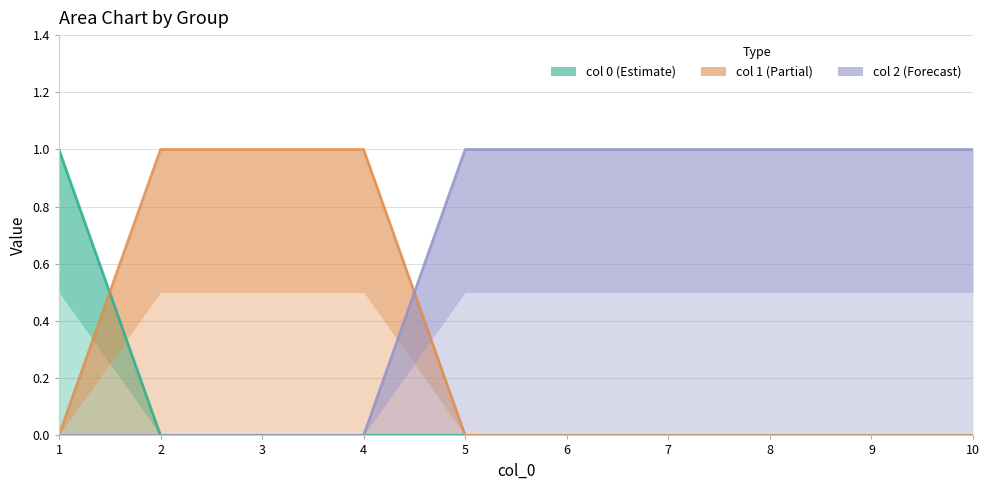

Reading right to left, what are all the values shown in this chart?

0: 10=0	9=0	8=0	7=0	6=0	5=0	4=0	3=0	2=0	1=1
1: 10=0	9=0	8=0	7=0	6=0	5=0	4=1	3=1	2=1	1=0
2: 10=1	9=1	8=1	7=1	6=1	5=1	4=0	3=0	2=0	1=0